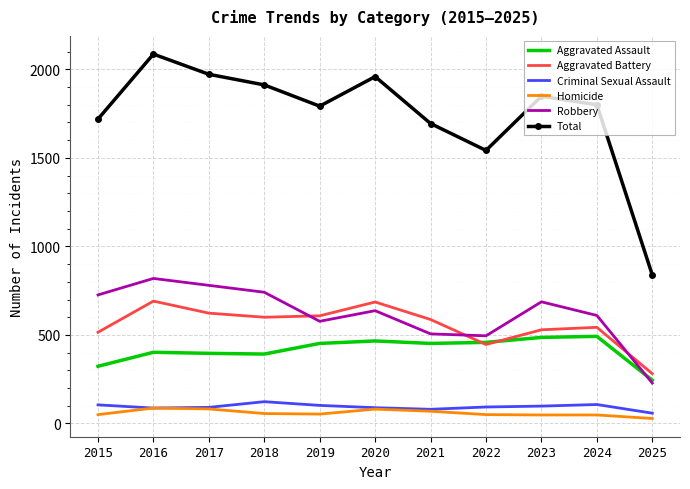

At which label does Aggravated Battery reach its minimum?

2025